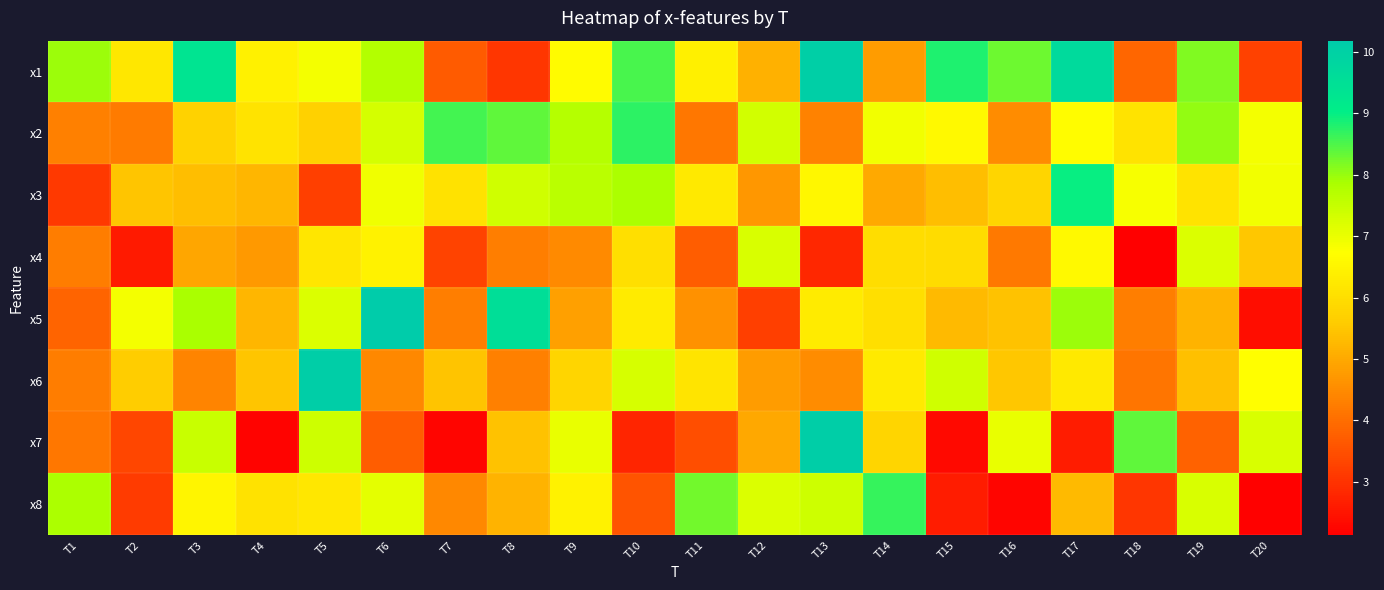

Reading left to right, extract all data points from this chart.

x1: T1=8.0	T2=6.2	T3=9.3	T4=6.4	T5=6.9	T6=7.8	T7=3.7	T8=3.0	T9=6.6	T10=8.5	T11=6.4	T12=5.1	T13=10.0	T14=4.8	T15=8.8	T16=8.3	T17=9.7	T18=3.9	T19=8.2	T20=3.3
x2: T1=4.3	T2=4.2	T3=5.7	T4=6.1	T5=5.7	T6=7.3	T7=8.6	T8=8.4	T9=7.7	T10=8.7	T11=4.2	T12=7.3	T13=4.4	T14=6.9	T15=6.6	T16=4.5	T17=6.7	T18=6.1	T19=8.0	T20=6.9
x3: T1=3.1	T2=5.5	T3=5.3	T4=5.2	T5=3.2	T6=6.9	T7=6.1	T8=7.4	T9=7.7	T10=7.8	T11=6.2	T12=4.7	T13=6.6	T14=5.0	T15=5.4	T16=5.8	T17=9.0	T18=6.8	T19=6.1	T20=6.9
x4: T1=4.3	T2=2.6	T3=4.9	T4=4.7	T5=6.2	T6=6.5	T7=3.3	T8=4.3	T9=4.5	T10=6.0	T11=3.7	T12=7.2	T13=2.8	T14=6.0	T15=6.0	T16=4.2	T17=6.6	T18=2.1	T19=7.2	T20=5.5
x5: T1=3.8	T2=6.9	T3=7.9	T4=5.2	T5=7.2	T6=10.2	T7=4.3	T8=9.5	T9=4.9	T10=6.3	T11=4.6	T12=3.2	T13=6.3	T14=6.0	T15=5.3	T16=5.4	T17=8.0	T18=4.3	T19=5.2	T20=2.4
x6: T1=4.3	T2=5.6	T3=4.4	T4=5.5	T5=10.1	T6=4.5	T7=5.4	T8=4.3	T9=5.8	T10=7.3	T11=6.1	T12=4.8	T13=4.5	T14=6.3	T15=7.4	T16=5.5	T17=6.2	T18=4.1	T19=5.4	T20=6.7
x7: T1=4.2	T2=3.3	T3=7.5	T4=2.2	T5=7.4	T6=3.7	T7=2.3	T8=5.4	T9=7.0	T10=2.8	T11=3.5	T12=5.0	T13=10.1	T14=5.8	T15=2.3	T16=7.0	T17=2.6	T18=8.4	T19=3.8	T20=7.2
x8: T1=7.8	T2=3.2	T3=6.5	T4=6.1	T5=6.2	T6=7.1	T7=4.4	T8=5.2	T9=6.4	T10=3.6	T11=8.3	T12=7.2	T13=7.4	T14=8.7	T15=2.6	T16=2.2	T17=5.3	T18=3.1	T19=7.3	T20=2.2